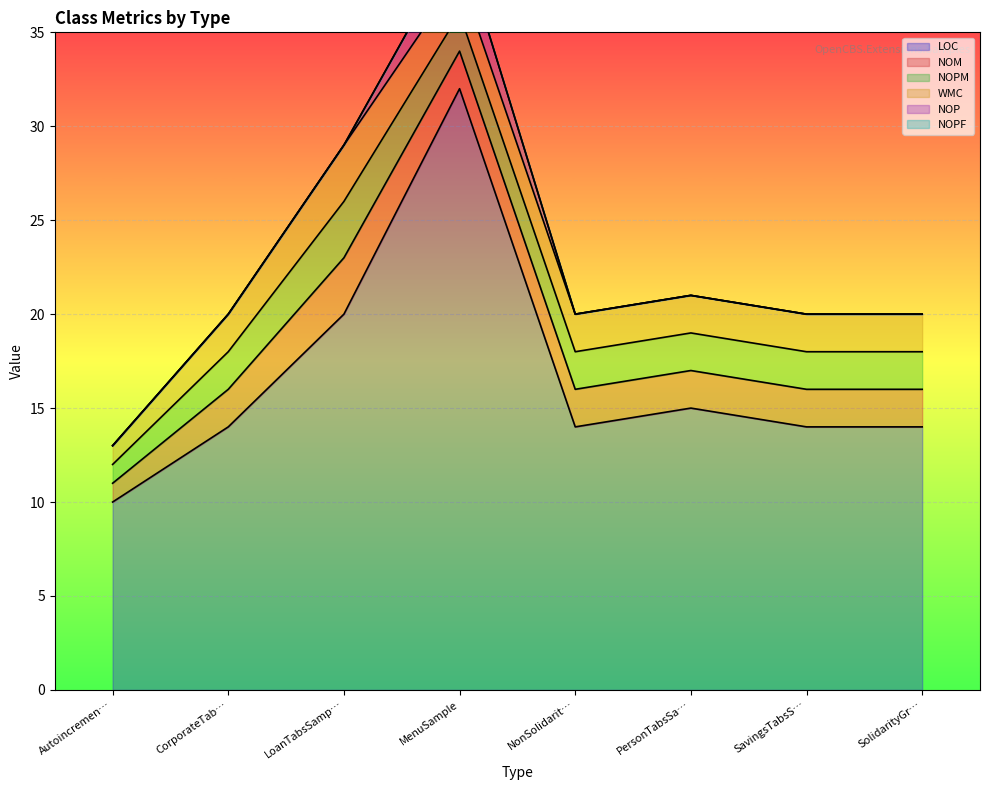

Reading left to right, list all the values displayed in this chart.

LOC: AutoincrementedContractCodeGenerator=10	CorporateTabsSample=14	LoanTabsSample=20	MenuSample=32	NonSolidarityGroupTabsSample=14	PersonTabsSample=15	SavingsTabsSample=14	SolidarityGroupTabsSample=14
NOM: AutoincrementedContractCodeGenerator=1	CorporateTabsSample=2	LoanTabsSample=3	MenuSample=2	NonSolidarityGroupTabsSample=2	PersonTabsSample=2	SavingsTabsSample=2	SolidarityGroupTabsSample=2
NOPM: AutoincrementedContractCodeGenerator=1	CorporateTabsSample=2	LoanTabsSample=3	MenuSample=2	NonSolidarityGroupTabsSample=2	PersonTabsSample=2	SavingsTabsSample=2	SolidarityGroupTabsSample=2
WMC: AutoincrementedContractCodeGenerator=1	CorporateTabsSample=2	LoanTabsSample=3	MenuSample=2	NonSolidarityGroupTabsSample=2	PersonTabsSample=2	SavingsTabsSample=2	SolidarityGroupTabsSample=2
NOP: AutoincrementedContractCodeGenerator=0	CorporateTabsSample=0	LoanTabsSample=0	MenuSample=2	NonSolidarityGroupTabsSample=0	PersonTabsSample=0	SavingsTabsSample=0	SolidarityGroupTabsSample=0
NOPF: AutoincrementedContractCodeGenerator=0	CorporateTabsSample=0	LoanTabsSample=0	MenuSample=0	NonSolidarityGroupTabsSample=0	PersonTabsSample=0	SavingsTabsSample=0	SolidarityGroupTabsSample=0